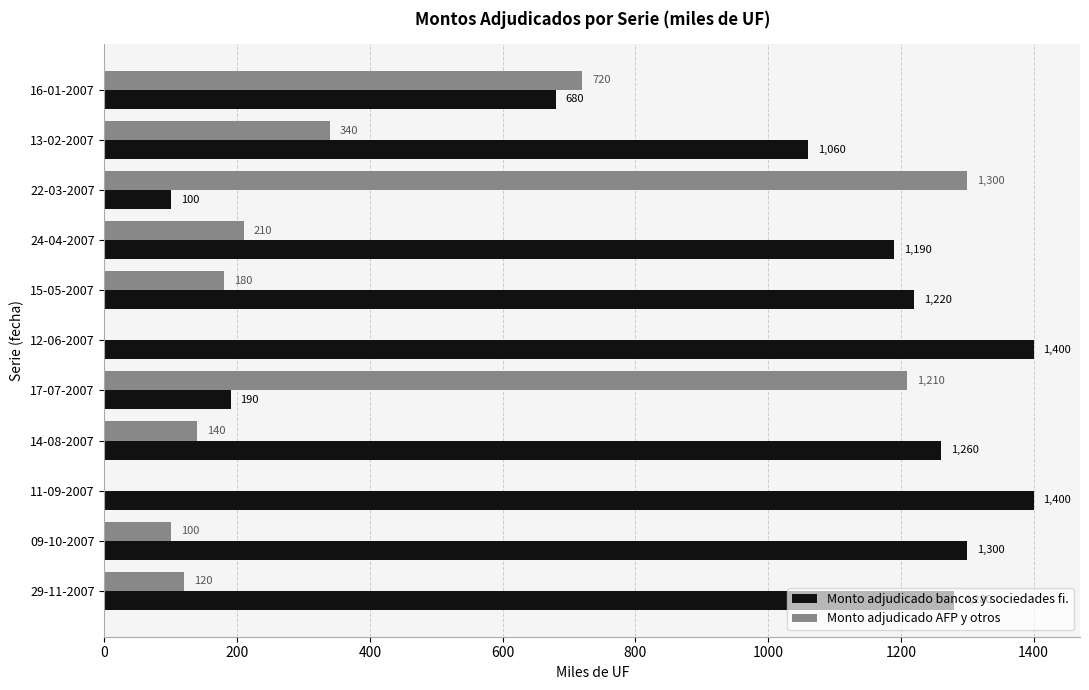

What is the highest value of the Monto adjudicado AFP y otros series?

1300